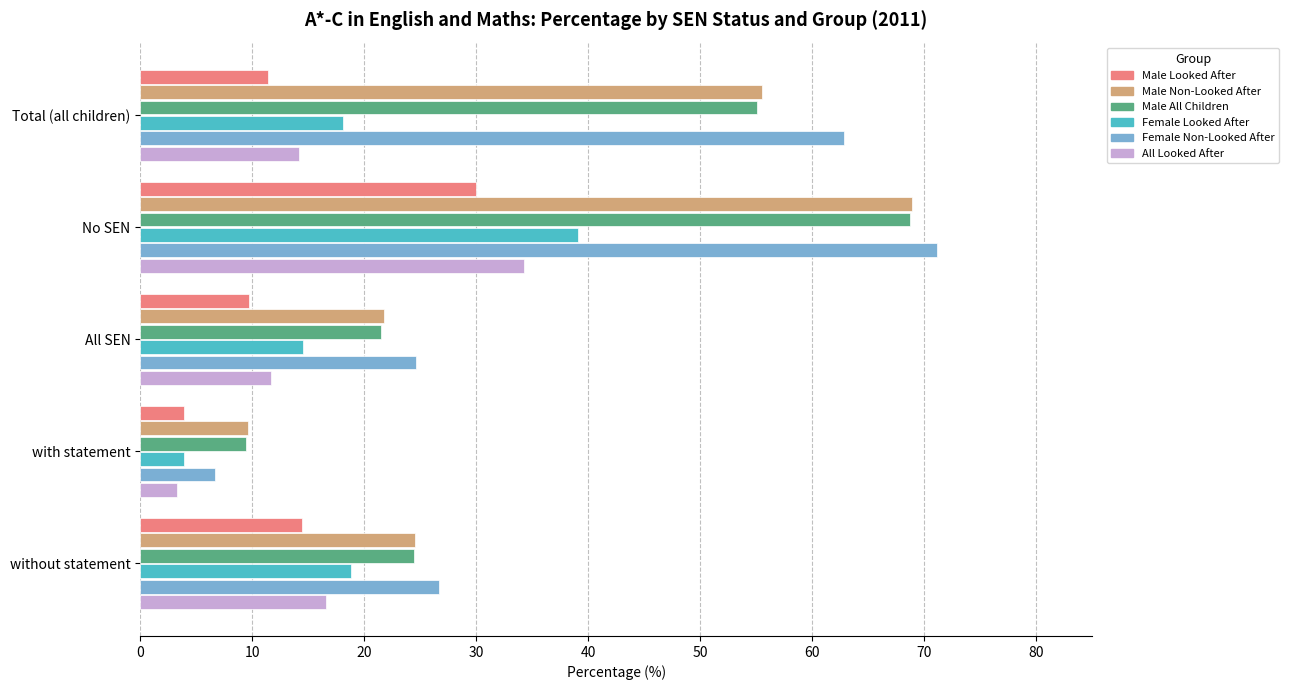

Rank the categories by Male Looked After value from lowest to highest.

with statement, All SEN, Total (all children), without statement, No SEN